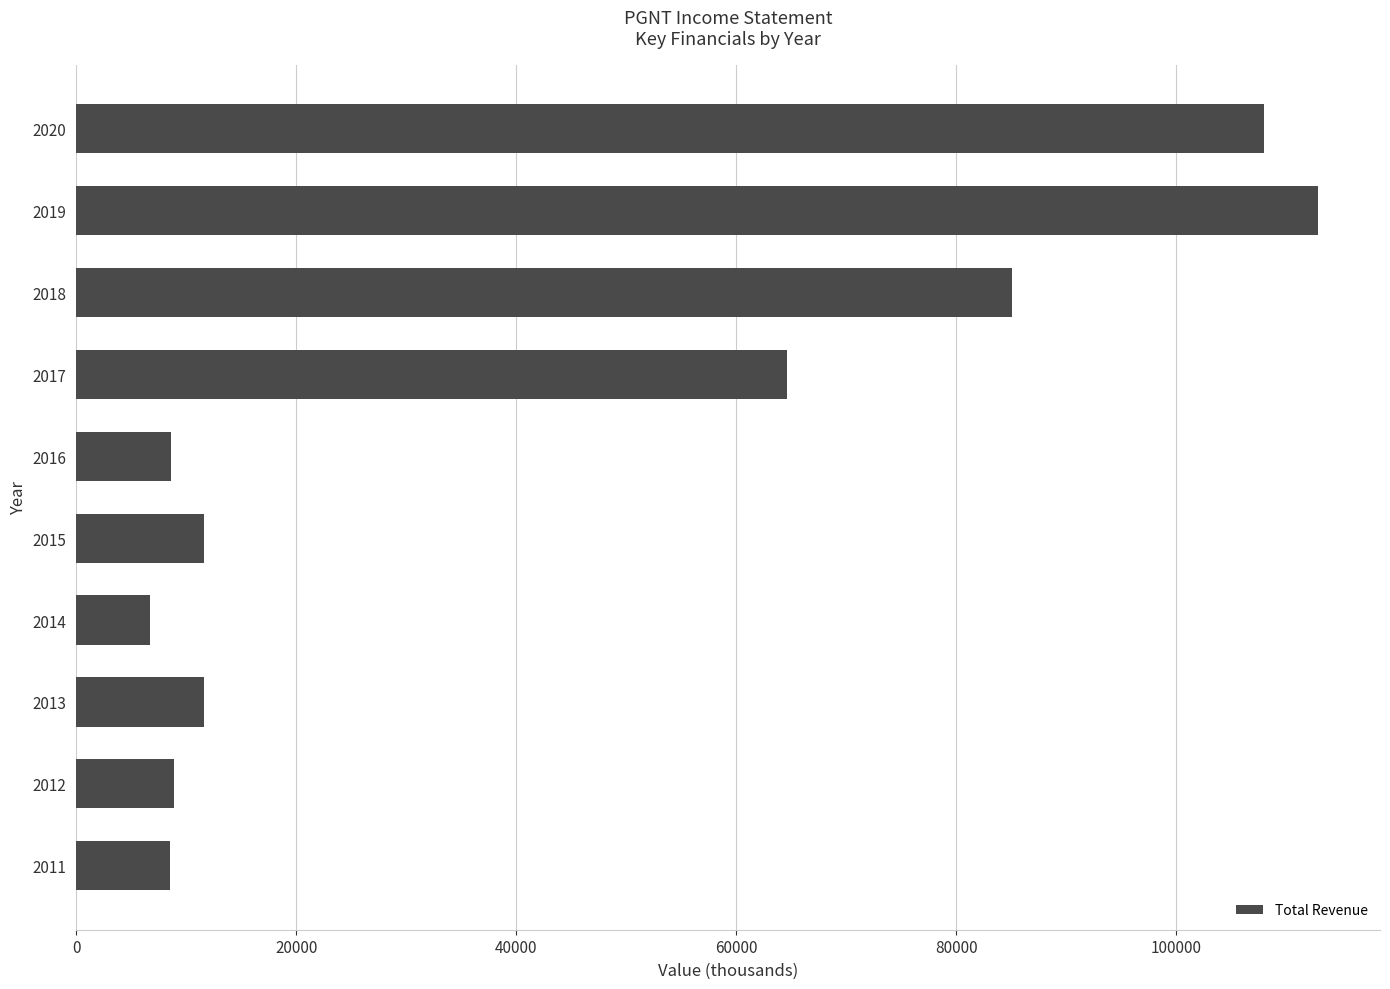

Between 2017 and 2020, which is larger?

2020